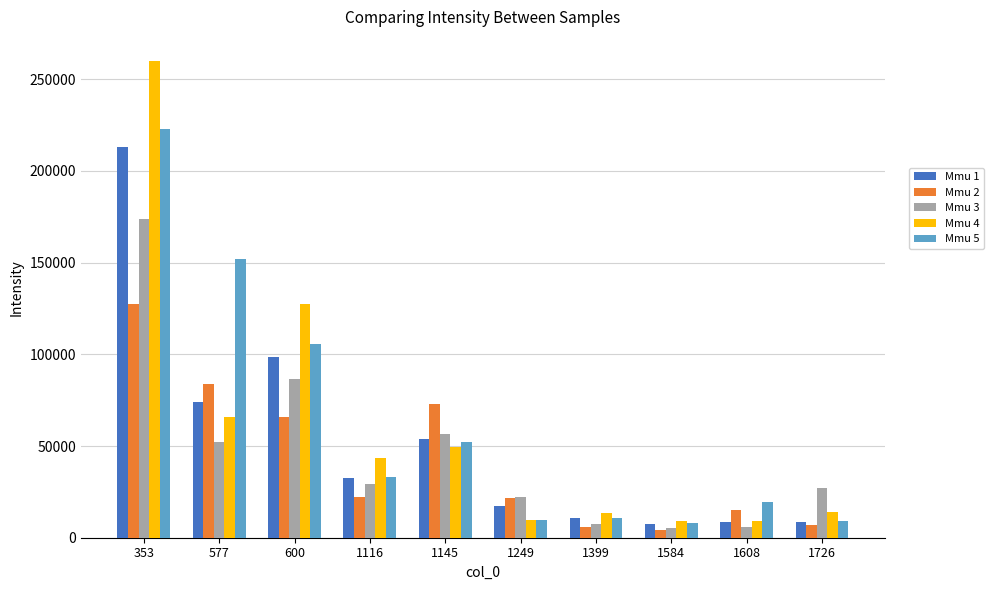

At how many categories does at least one series exceed 113418?

3